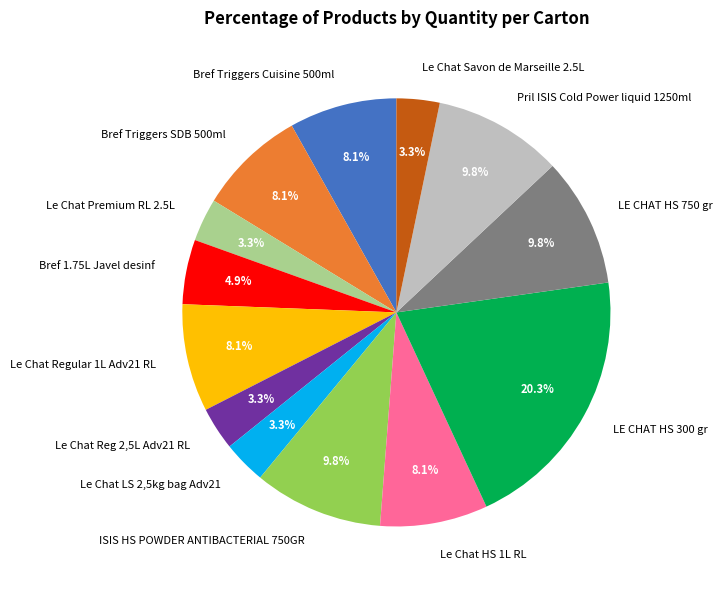

What percentage is NOT represented by Le Chat LS 2,5kg bag Adv21?

96.7%